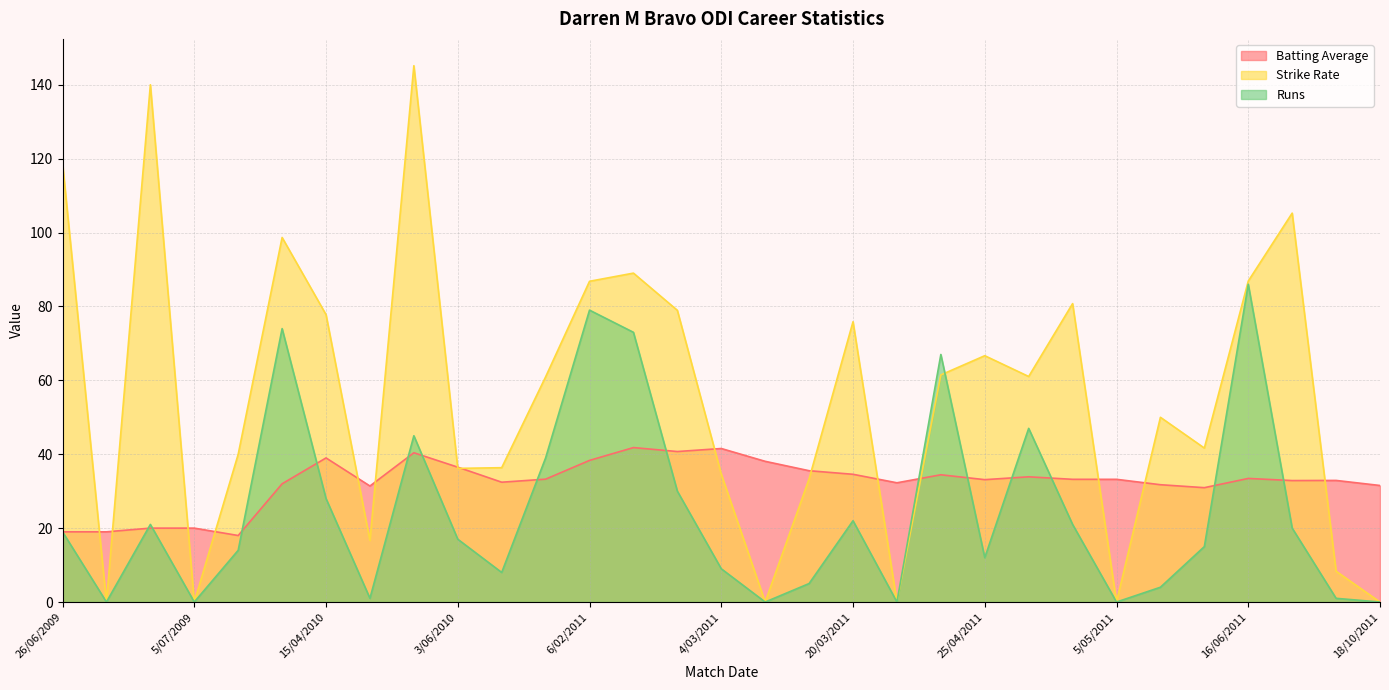

Which series has the largest total across all categories?

Strike Rate